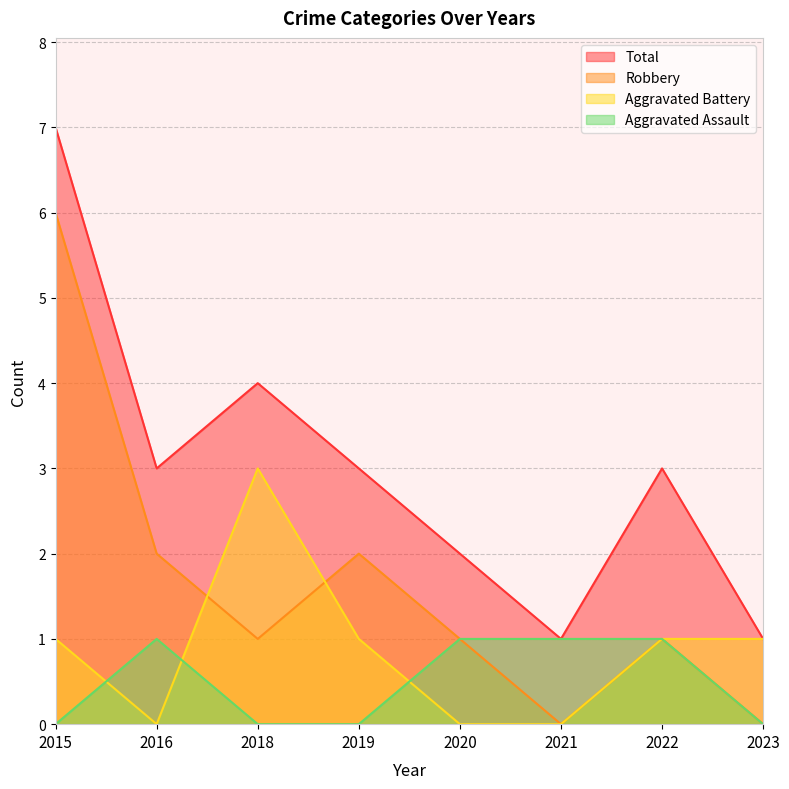

Which series changed the most between 2015 and 2018?

Robbery